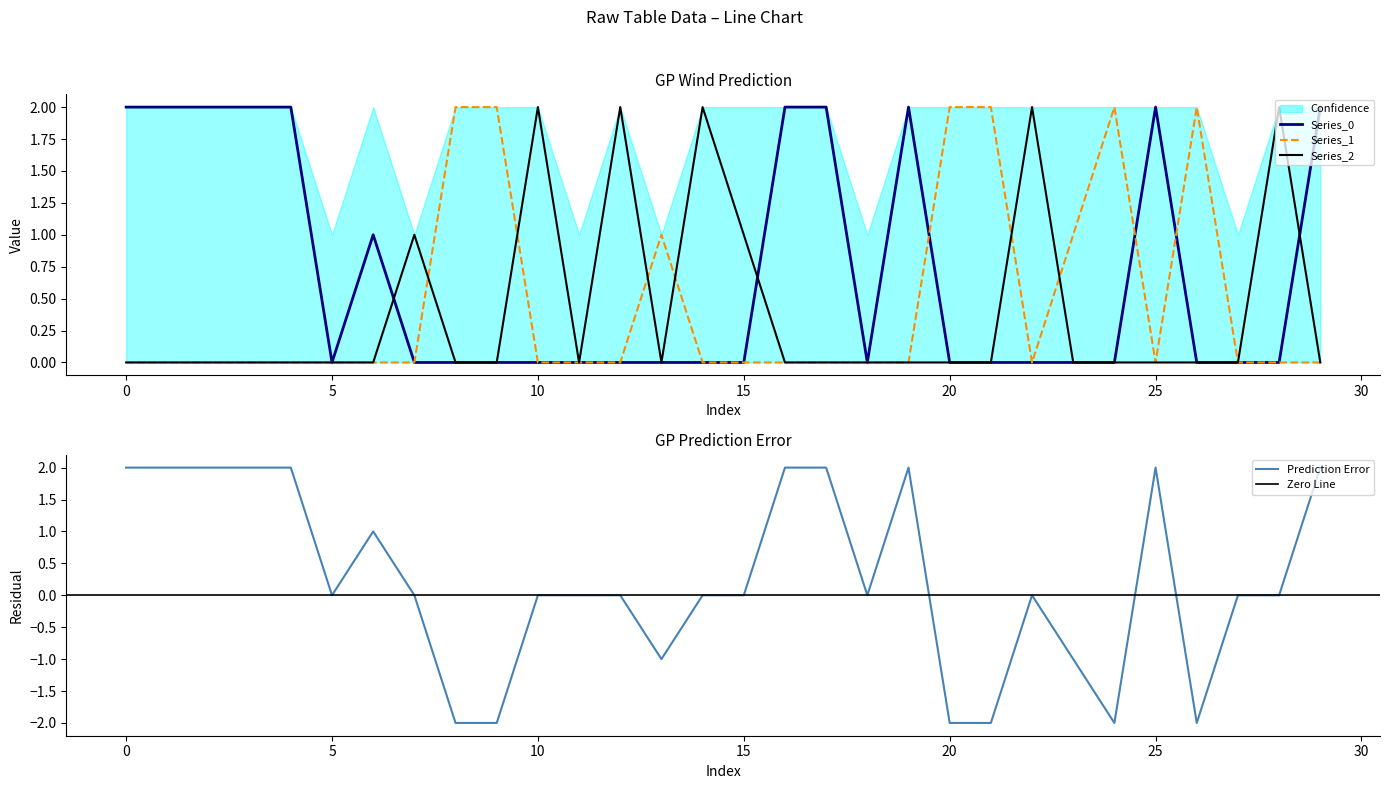

What is the spread (max minus min) of values at 21?

2